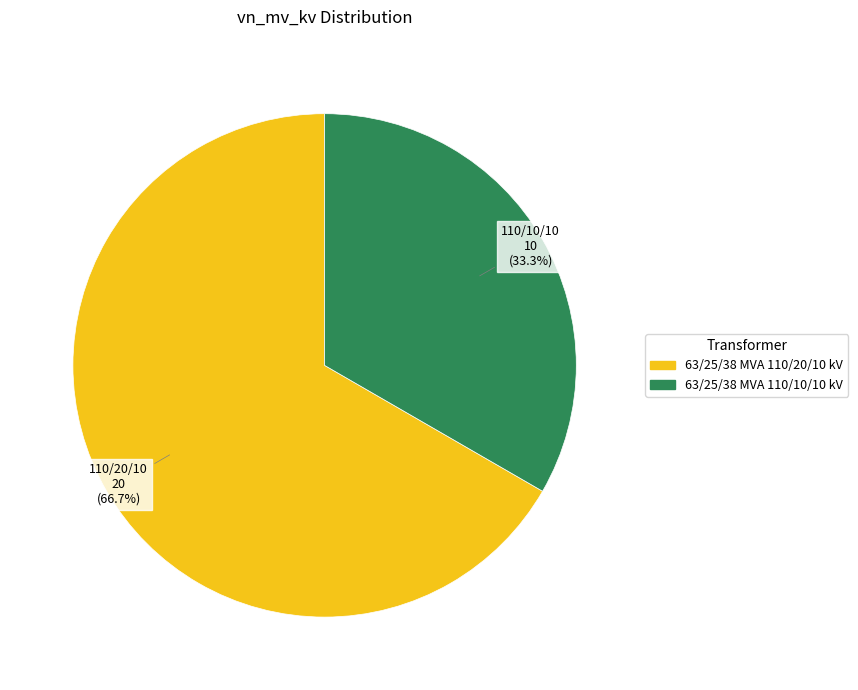

Is it true that 63/25/38 MVA 110/20/10 kV is 75% of the pie?

False